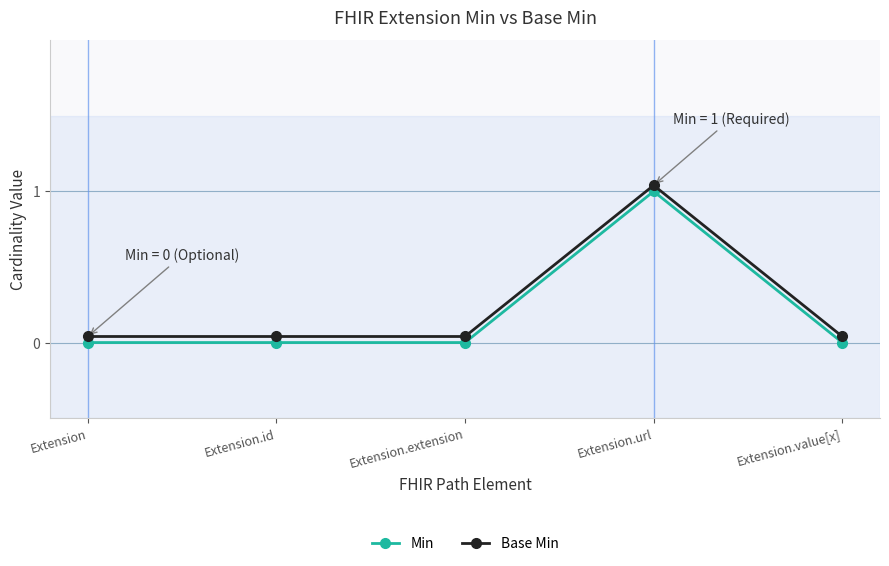

True or false: Base Min has a value of 0.0 at Extension.id.

True